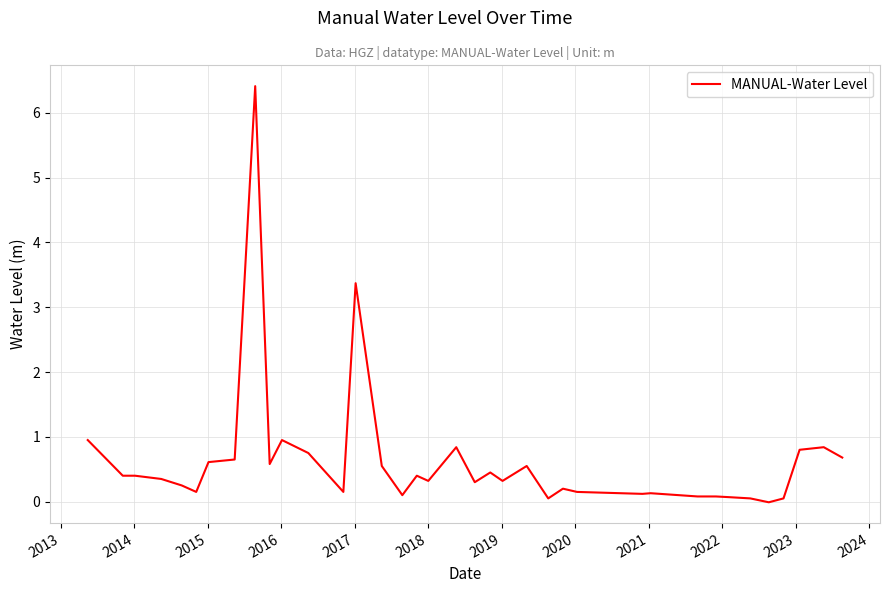

What is the difference between the maximum and minimum values?

6.4